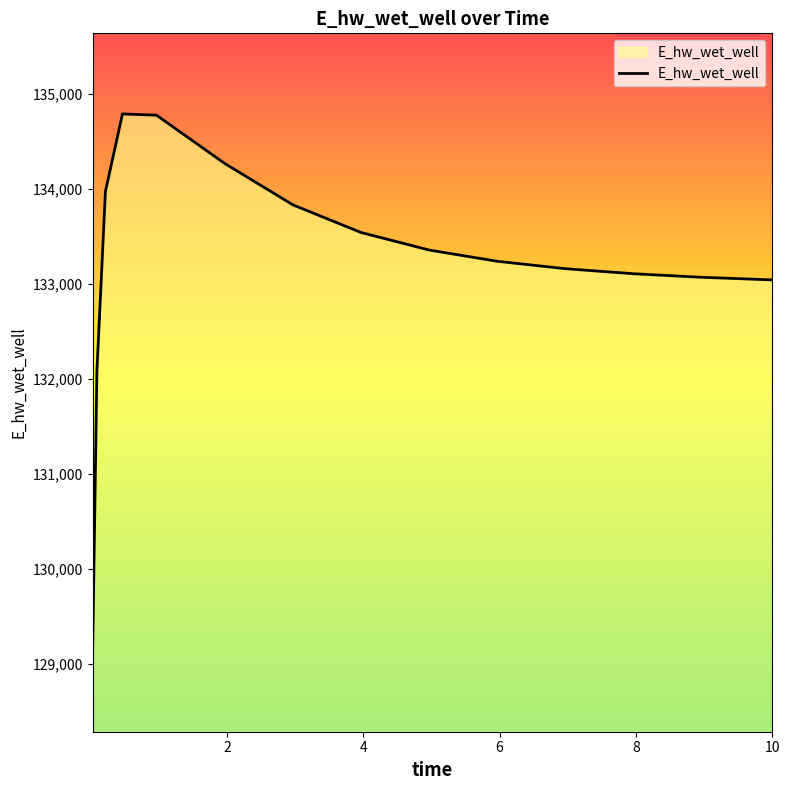

What is the minimum value shown in the chart?

129131.1